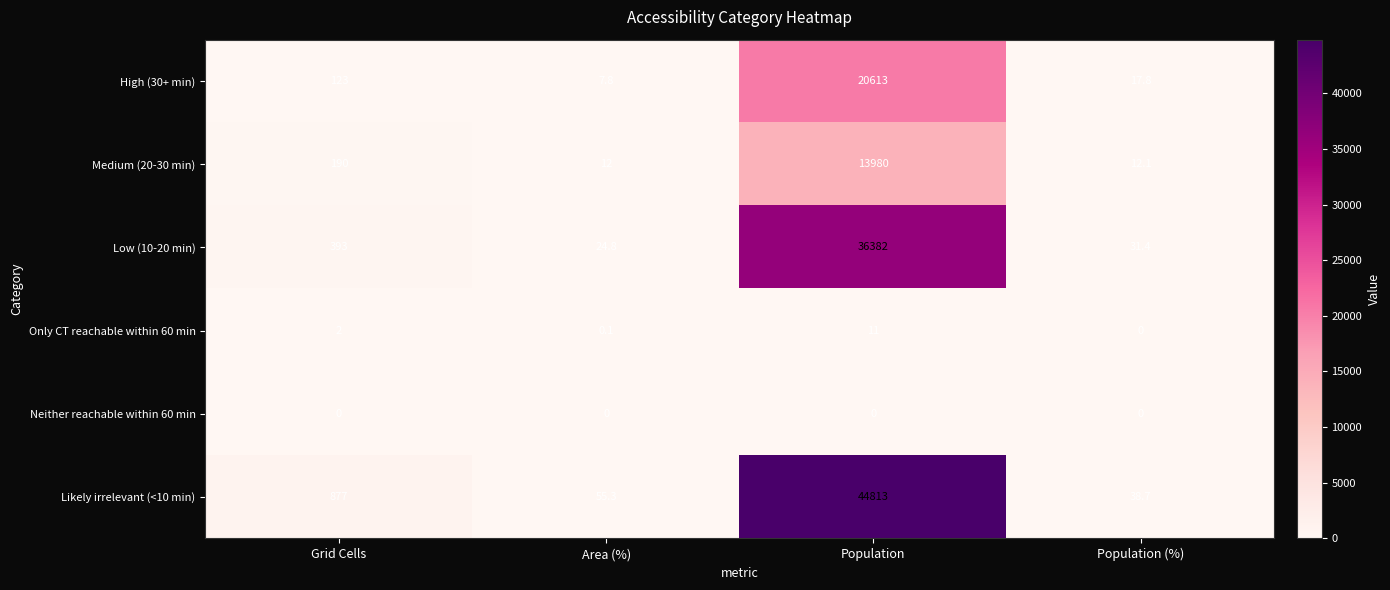

What is the sum of the High (30+ min) values at Area (%) and Population?

20620.8